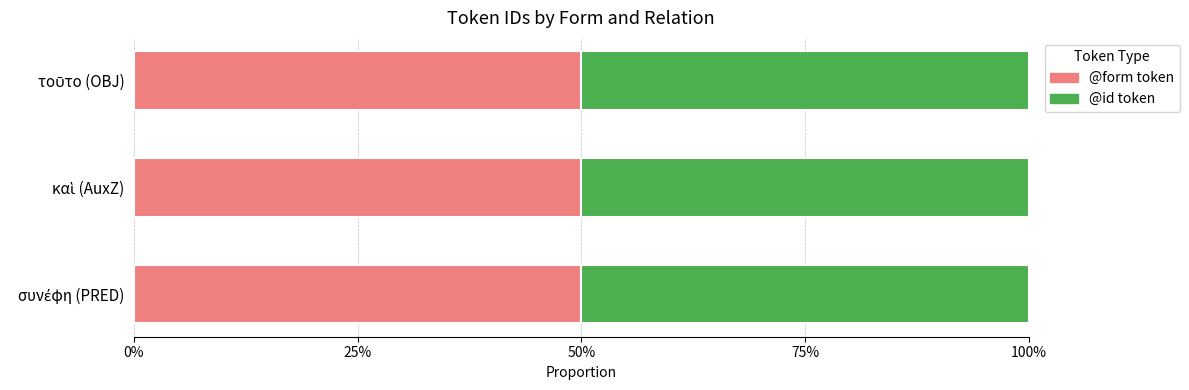

Is the value of @form at συνέφη (PRED) greater than the value of @id at συνέφη (PRED)?

No